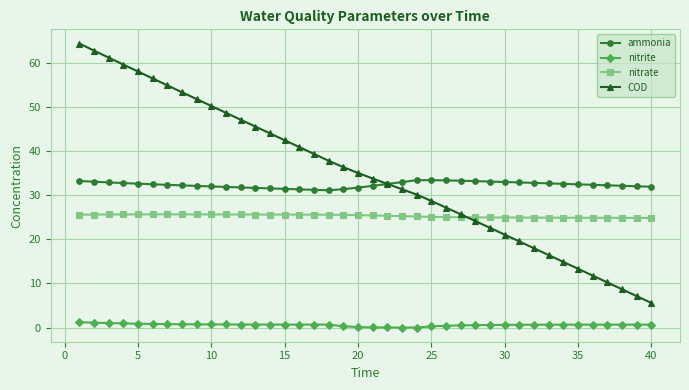

True or false: nitrite and nitrate intersect in this chart.

False